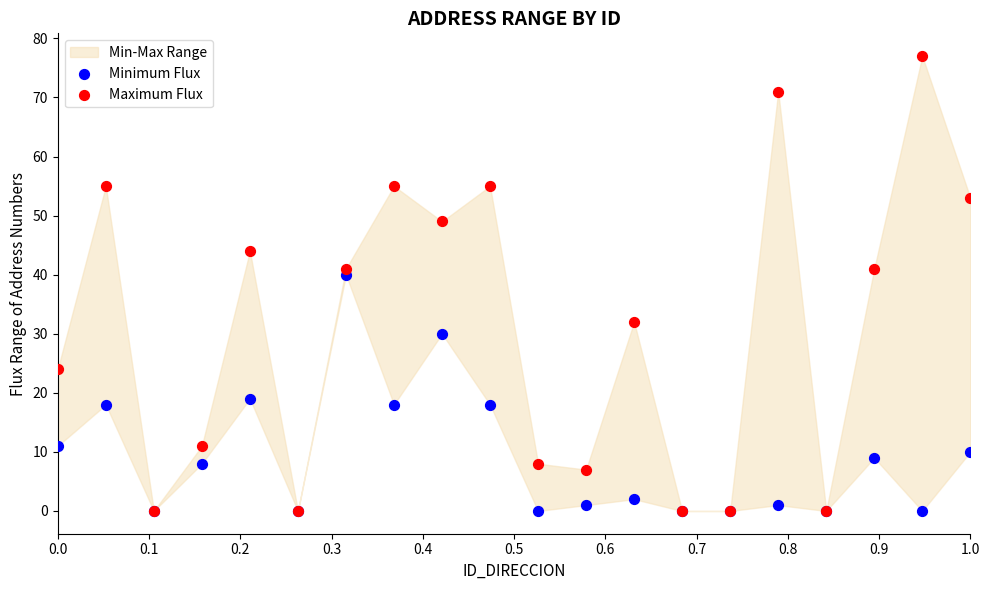

Across all series, what Y value is closest to 38?

40